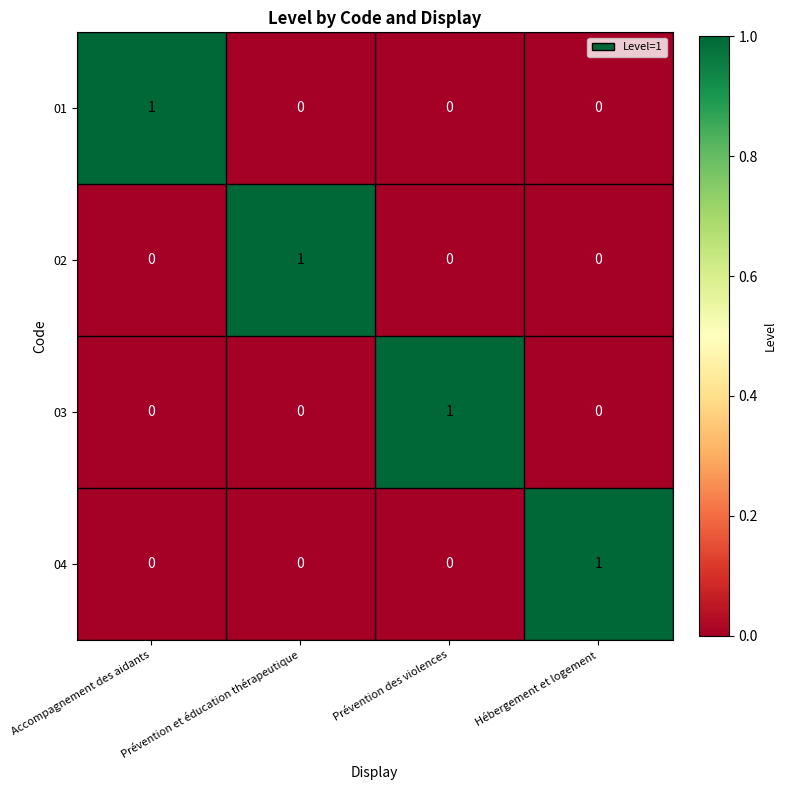

Is it true that 01 equals 0 at Prévention des violences?

True